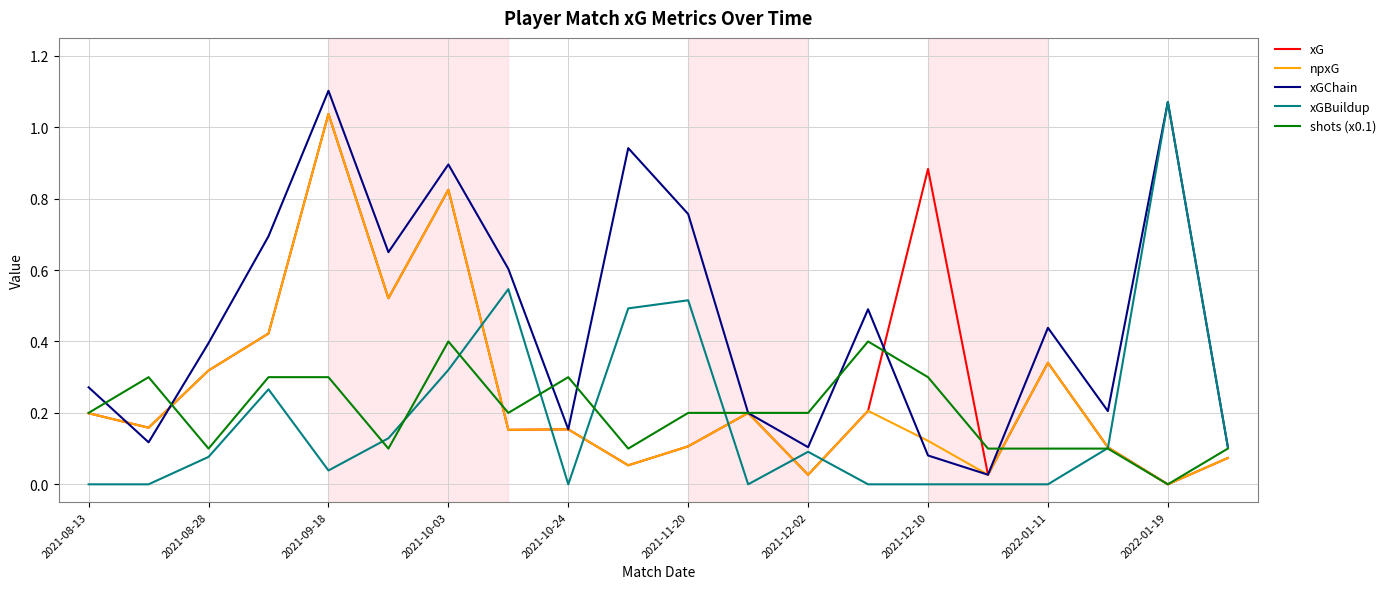

Which series has the largest total across all categories?

xGChain